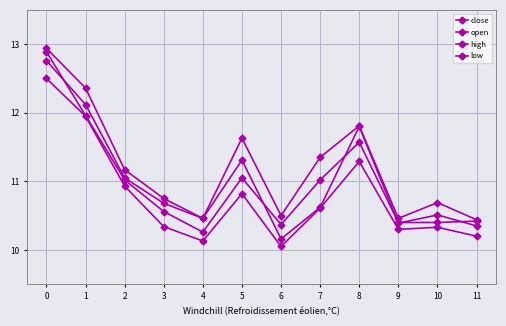

What is the difference between the low values at 5 and 10?

0.5